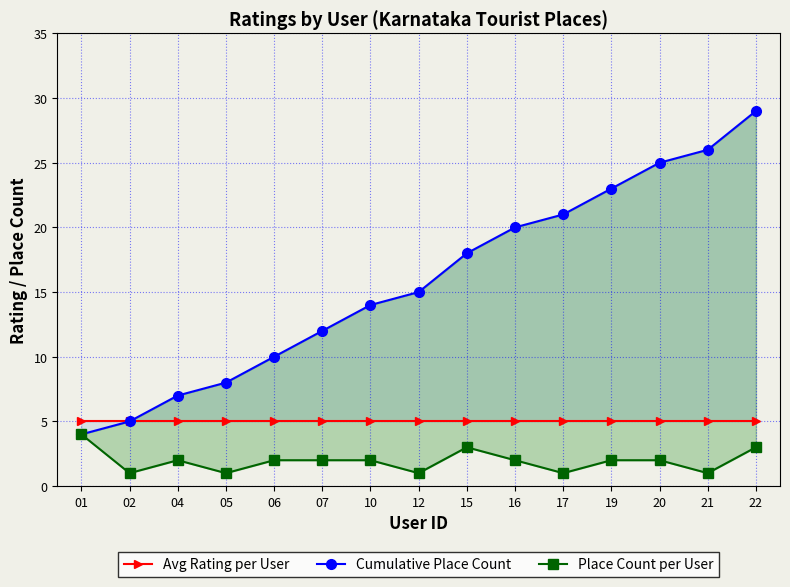

At how many categories does at least one series exceed 28?

1